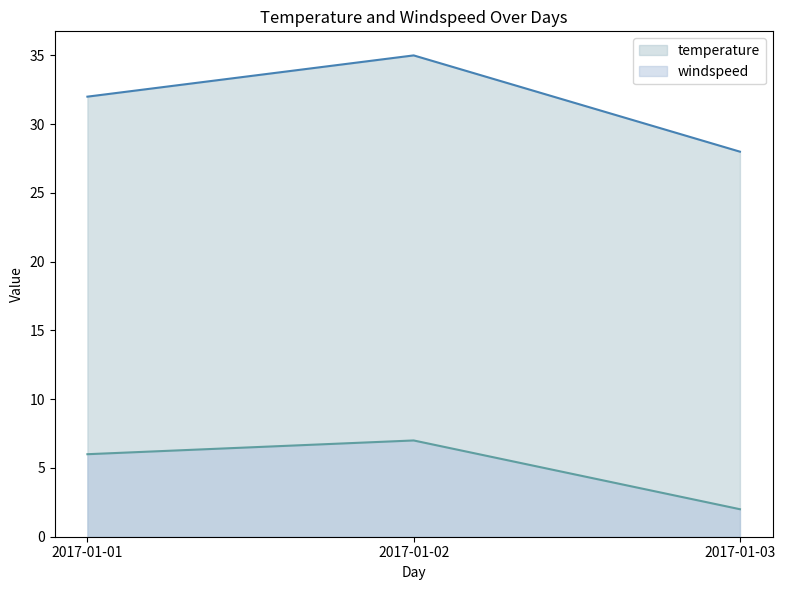

Which series has the largest total across all categories?

temperature